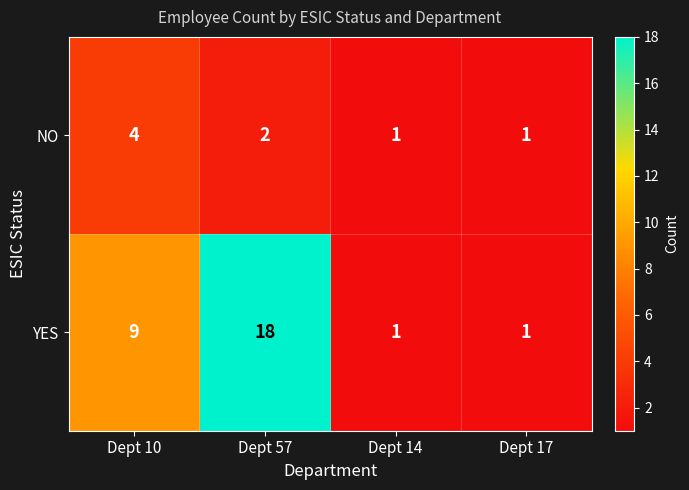

Which series changed the most between Dept 57 and Dept 14?

YES